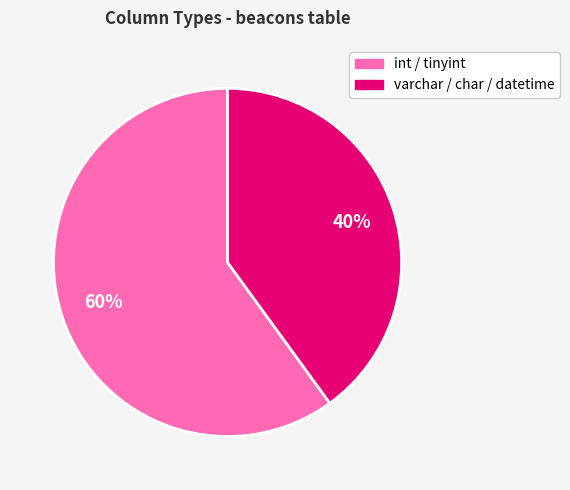

To the nearest percent, what is the difference between the largest and smallest slice percentages?

20%